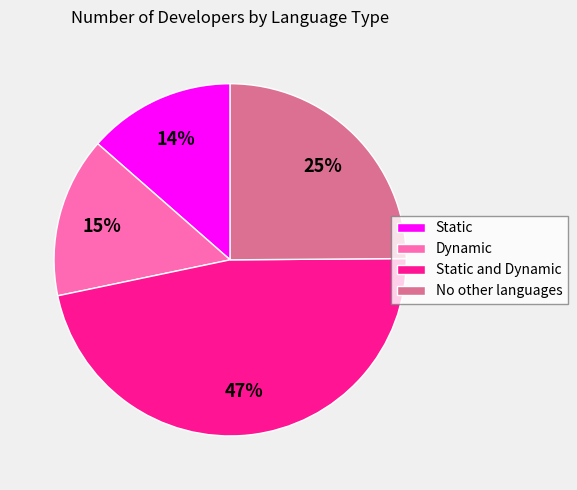

The No other languages slice represents 25% of the pie. True or false?

True